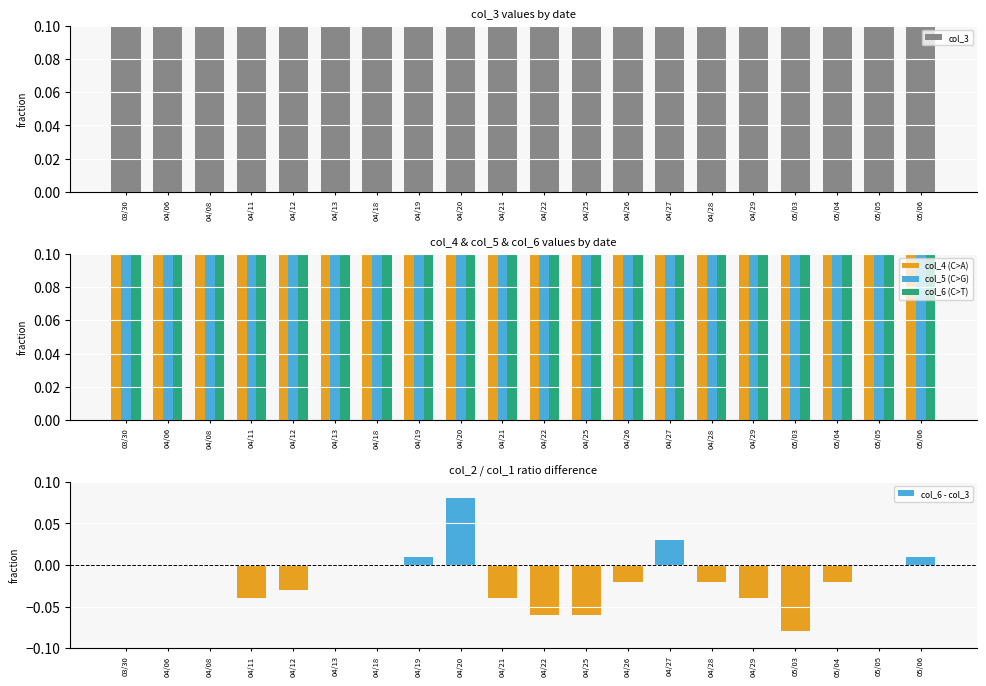

What is the label of the 15th bar from the left?

04/28